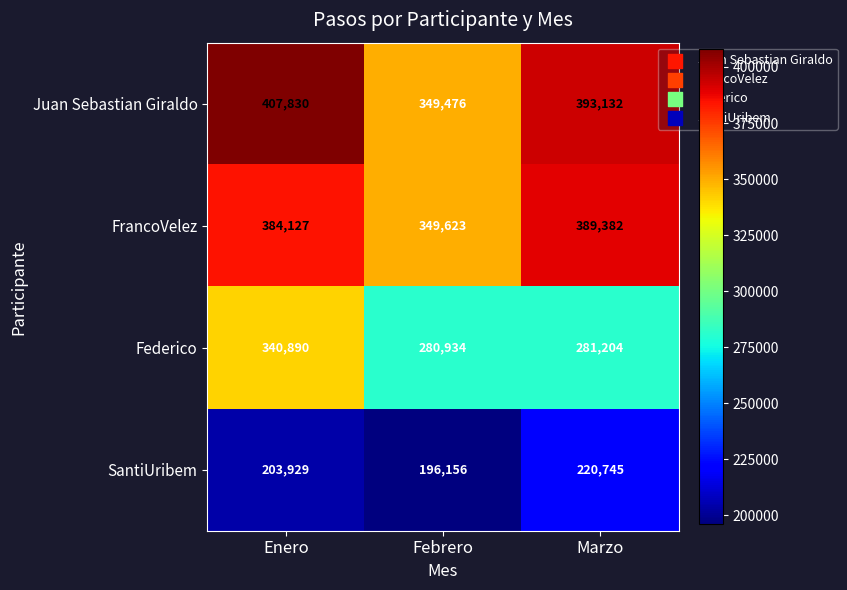

What is the greatest value displayed?

407830